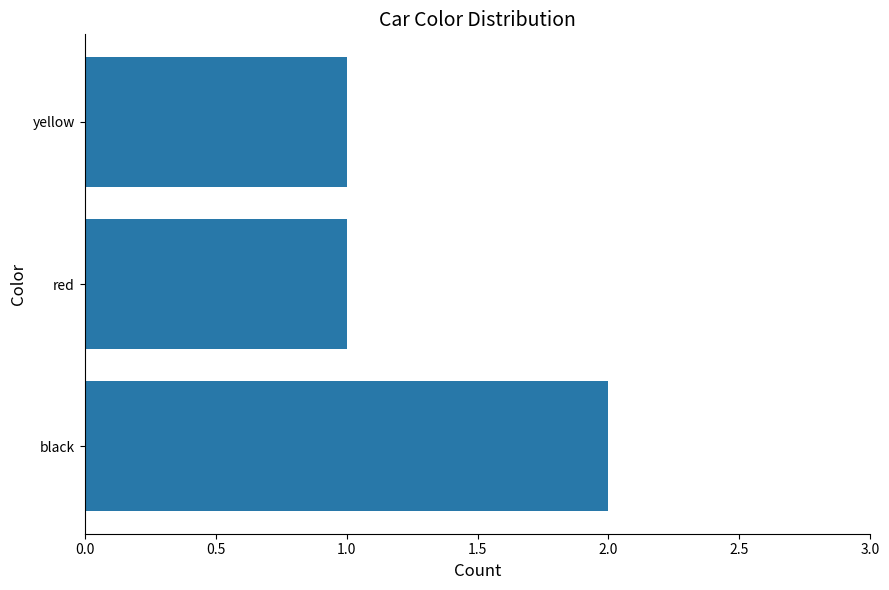

What is the minimum value shown in the chart?

1